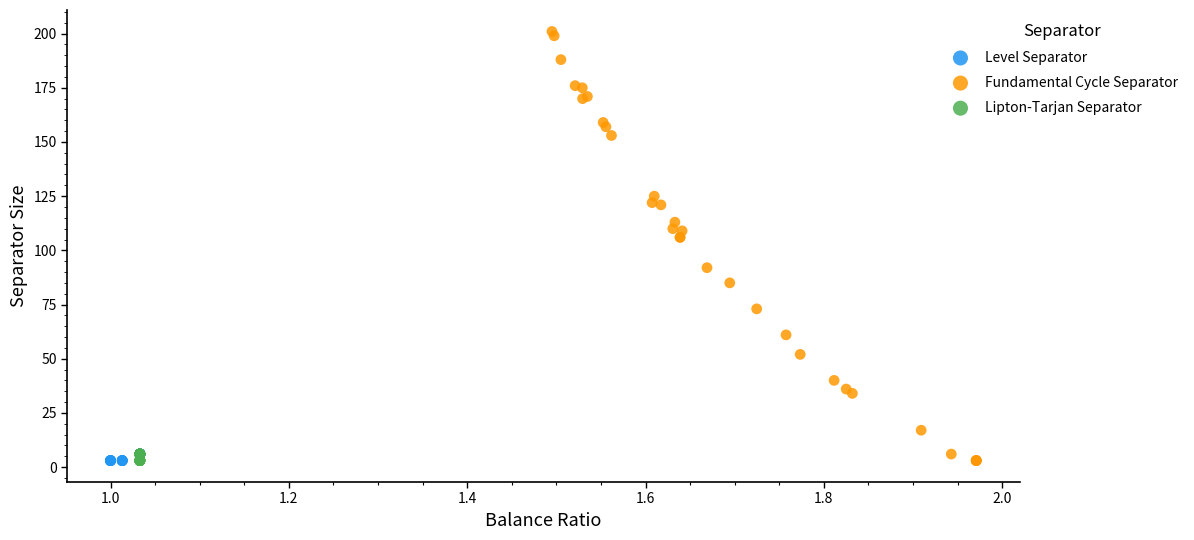

Which series has the widest spread of Y values?

Fundamental Cycle Separator